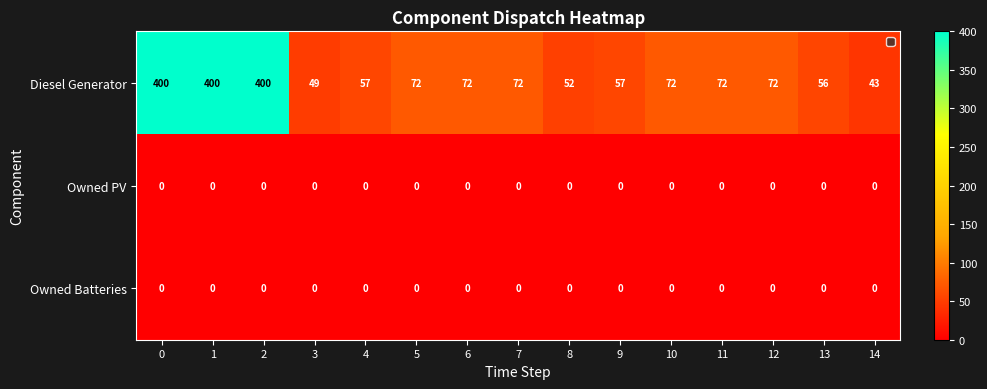

What is the maximum value shown in the chart?

400